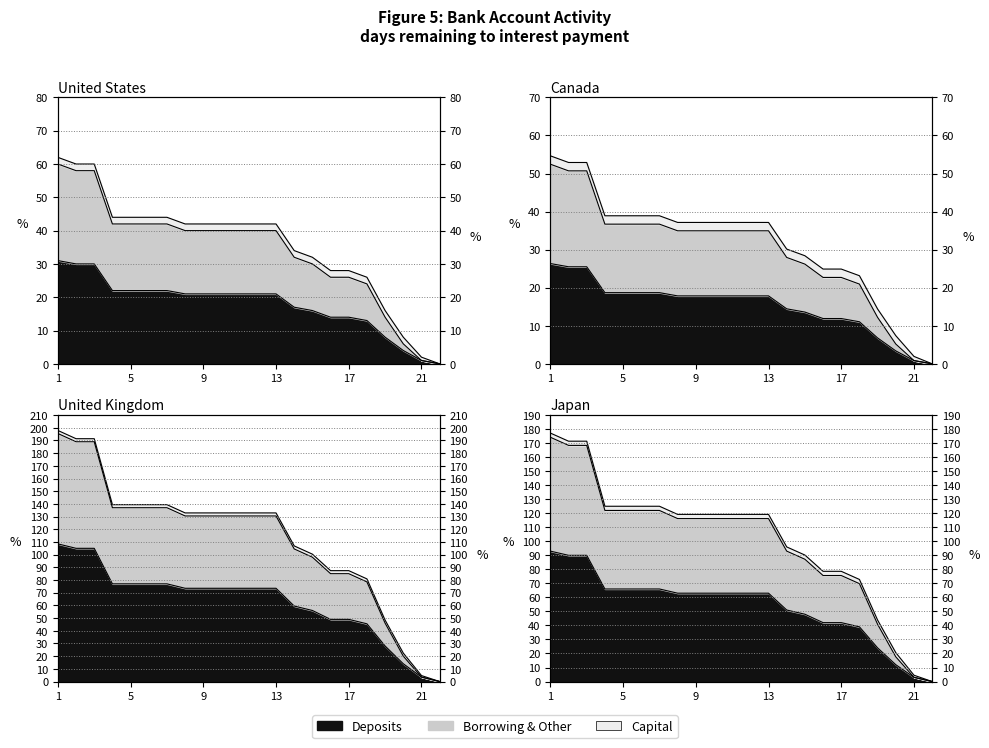

Between 10 and 4, which is larger?

4